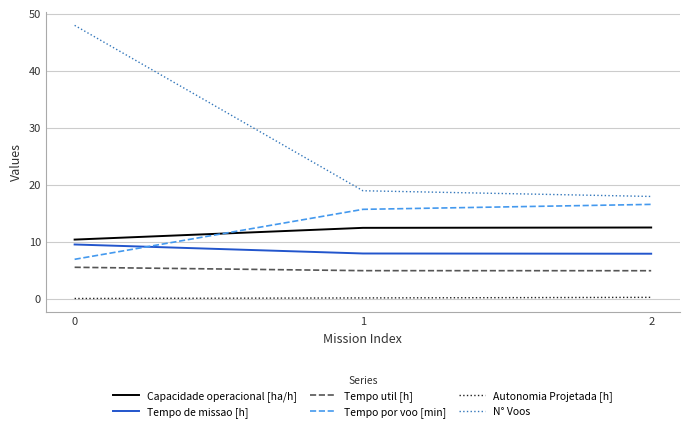

What is the average value of the Tempo util [h] series?

5.2